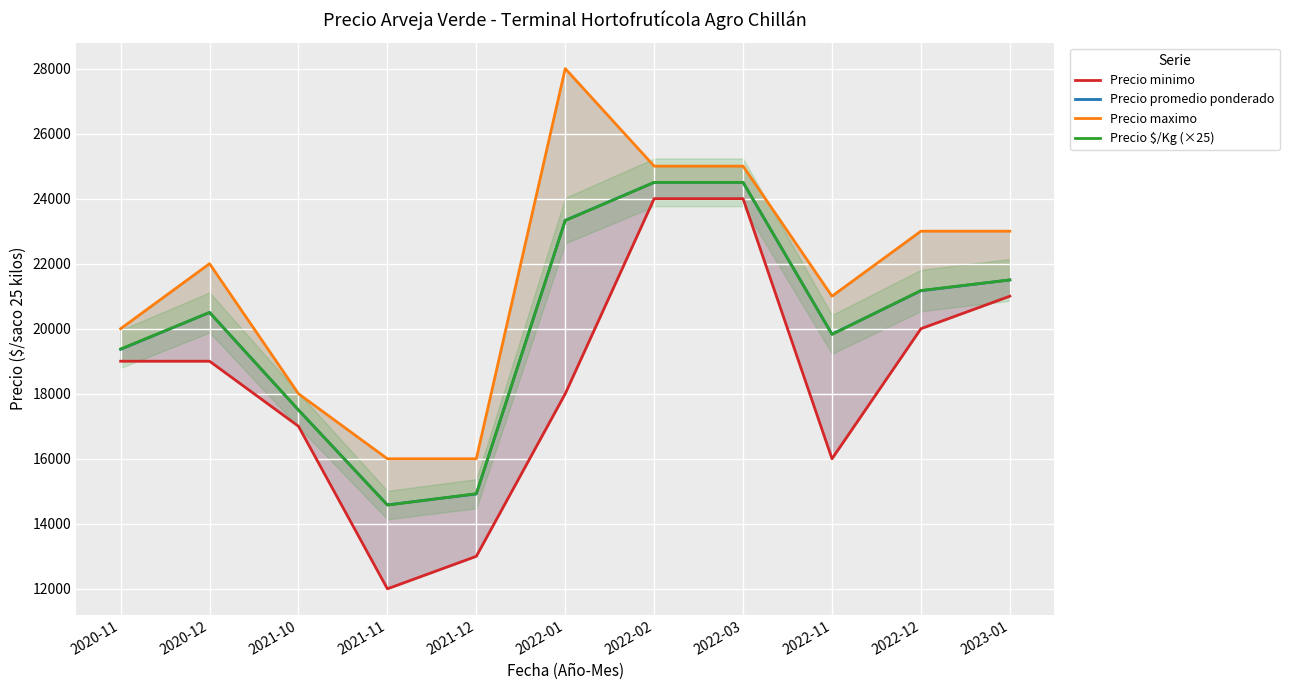

What is the difference between the Precio $/Kg (×25) values at 2022-11 and 2020-11?

450